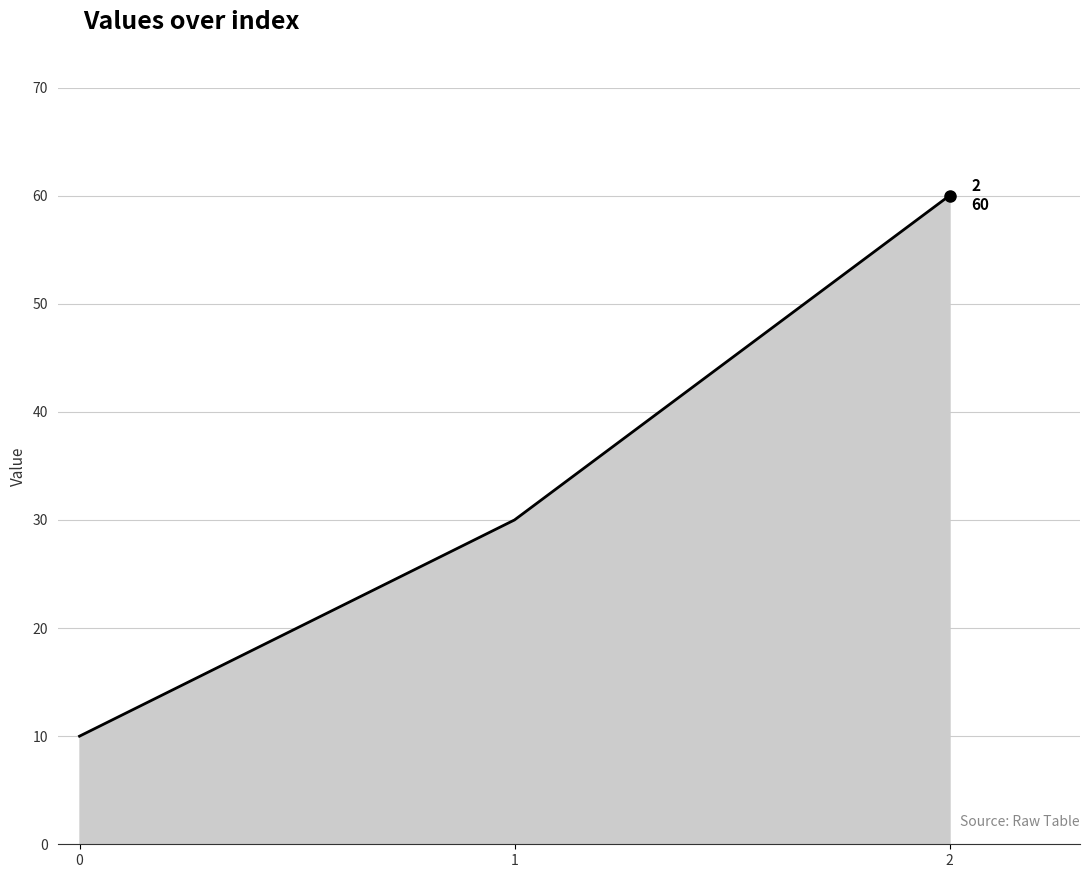

What is the smallest value displayed?

10